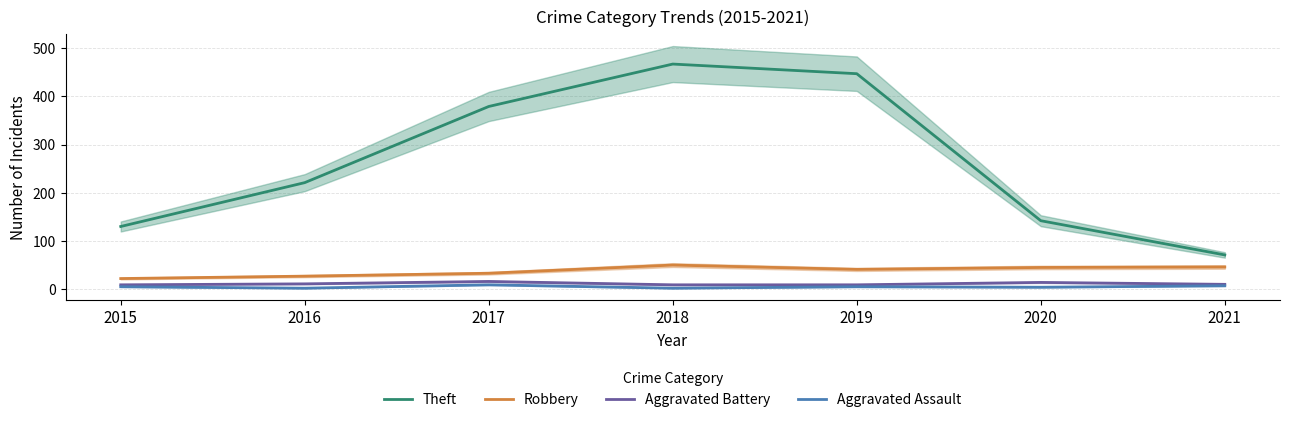

At which label does Robbery reach its minimum?

2015